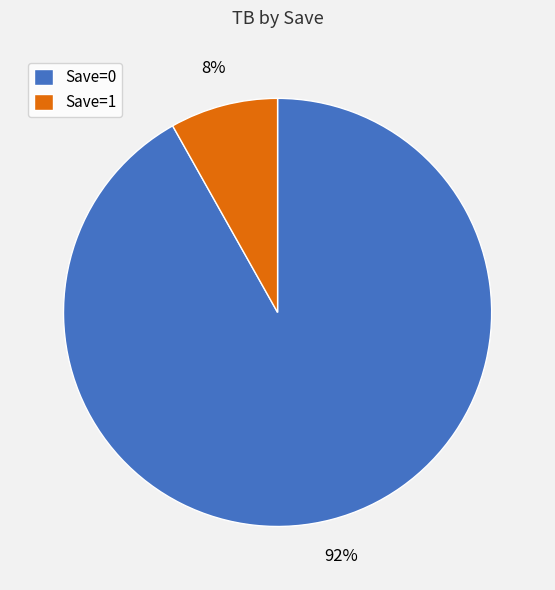

How many segments does this pie chart have?

2